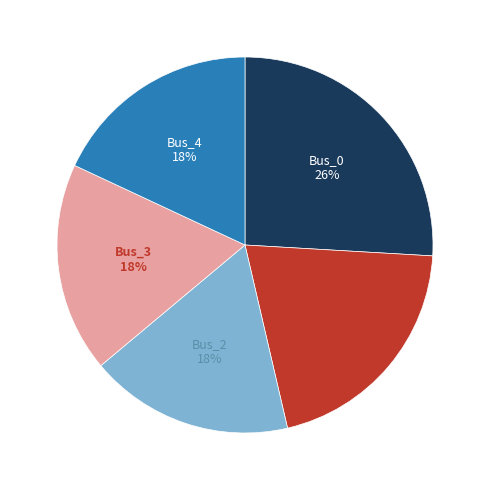

To the nearest percent, what is the difference between the largest and smallest slice percentages?

8%